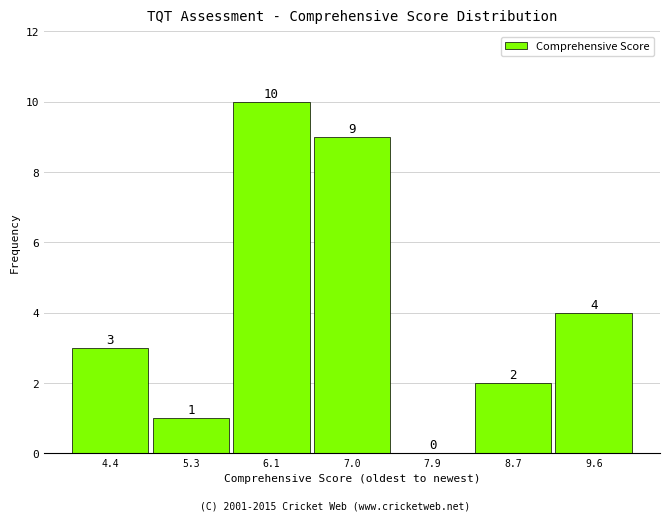

Reading left to right, list every bar in this chart as the range it spans on the x-axis followed by its height. The bar edges are not printed on the chart, so give them approximately, as read against the axis.

4.0 to 4.9: 3
4.9 to 5.7: 1
5.7 to 6.6: 10
6.6 to 7.4: 9
7.4 to 8.3: 0
8.3 to 9.1: 2
9.1 to 10.0: 4